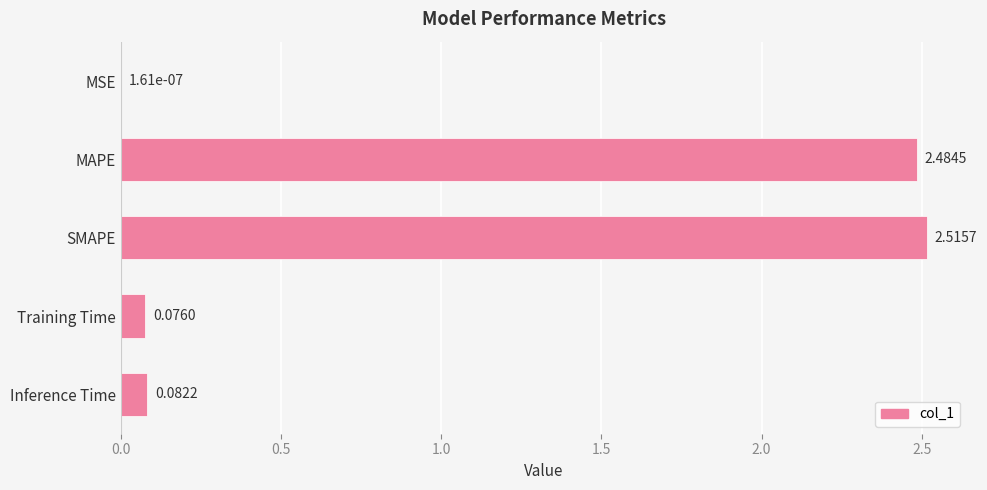

Which label corresponds to the largest value in the chart?

SMAPE